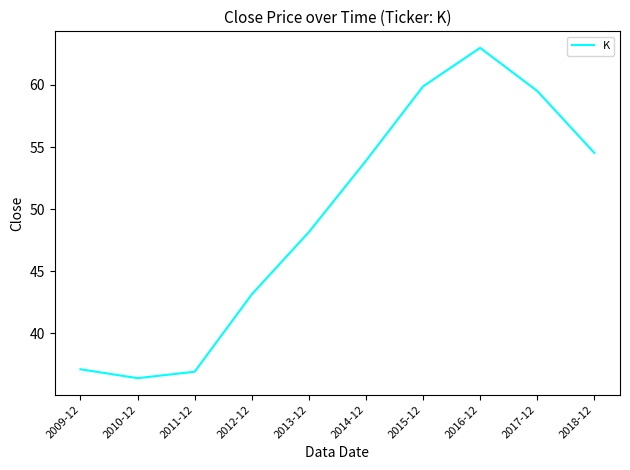

What is the change in value from 2010-12 to 2013-12?

+11.8